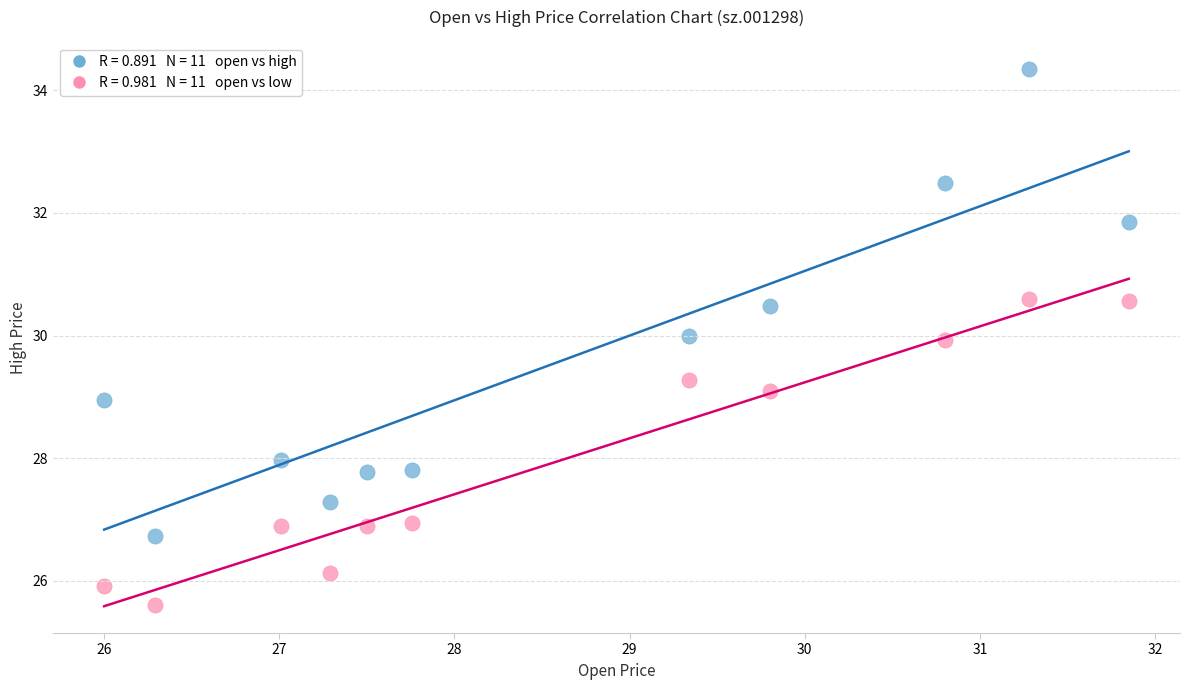

Across all data points, what is the range of Y values (max minus min)?

8.7